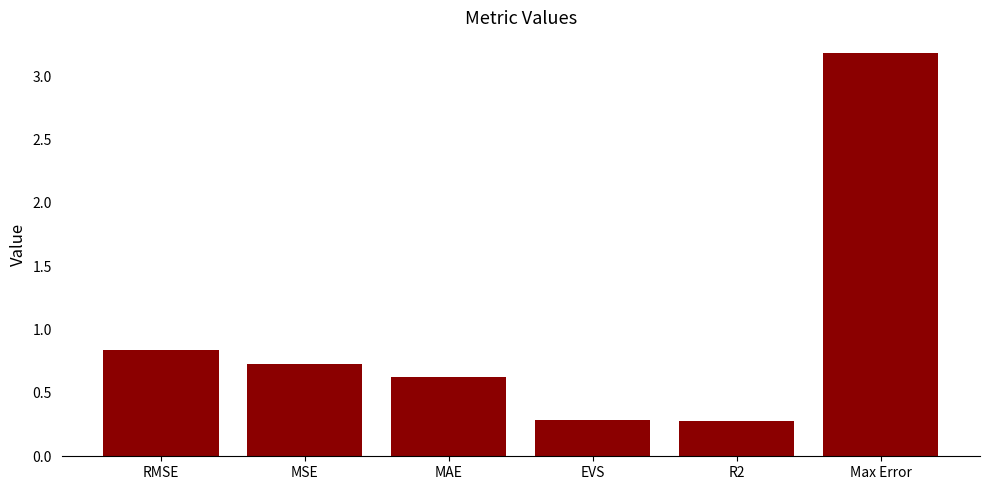

What is the label of the 6th bar from the left?

Max Error